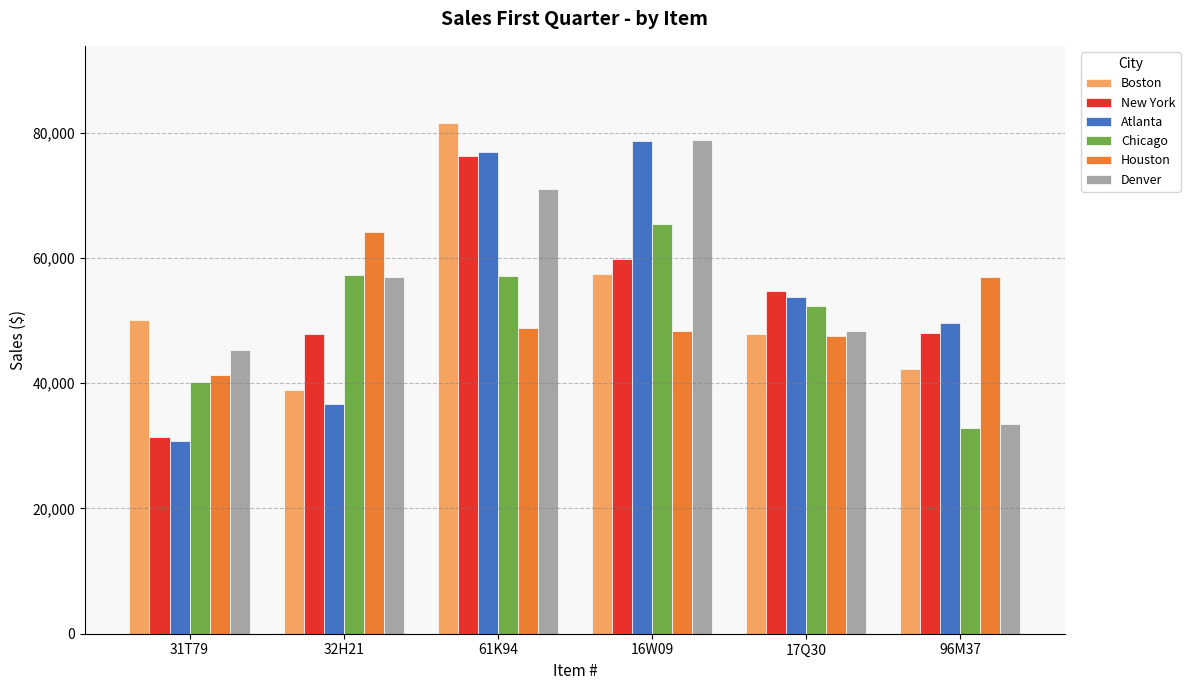

The Houston series shows 19536 at 16W09. True or false?

False